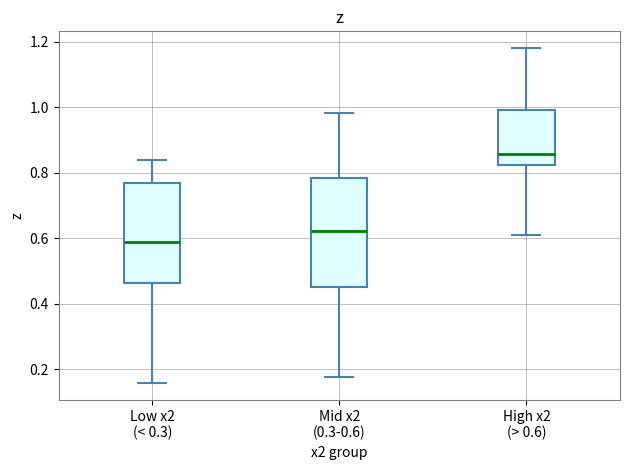

Where does the upper whisker of the box for Low x2 (< 0.3) end on the y-axis? The values are not printed on the chart, so give them approximately, as read against the axis.

0.84